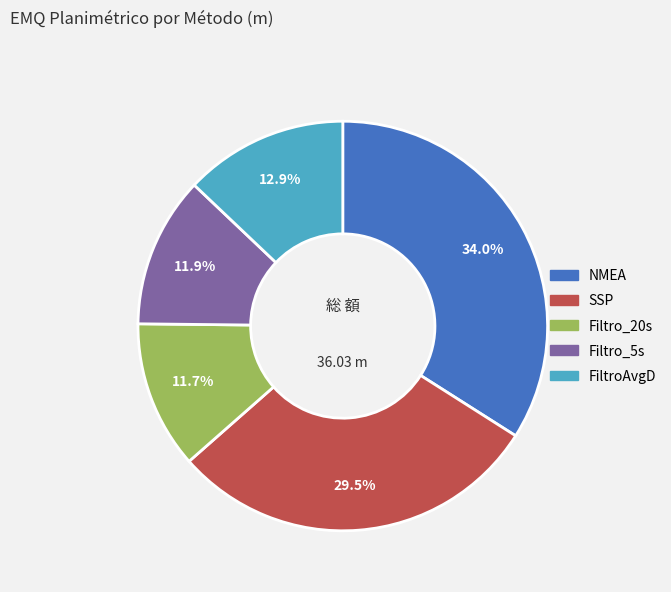

To the nearest percent, what percentage of the pie is FiltroAvgD?

13%